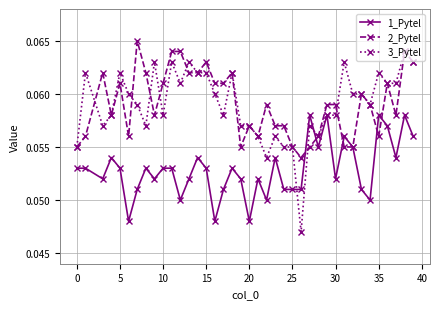

List the series in order of their peak value, highest first.

2_Pytel, 3_Pytel, 1_Pytel